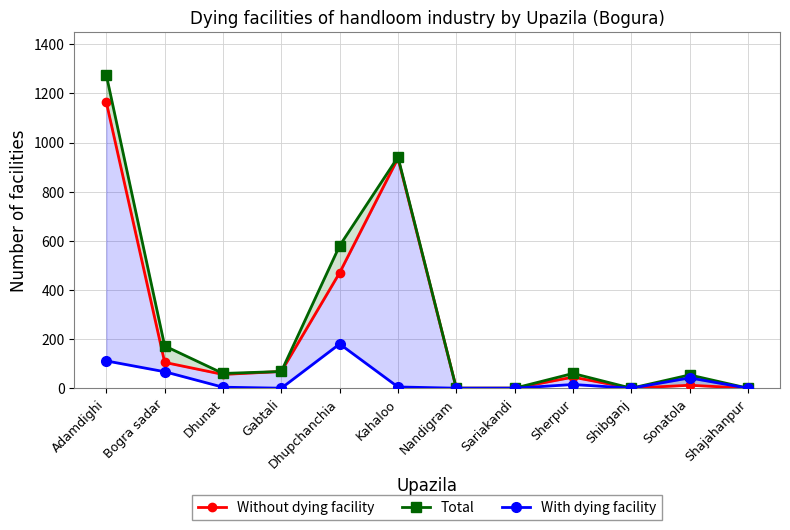

What is the difference between the maximum and minimum values in the Without dying facility series?

1163